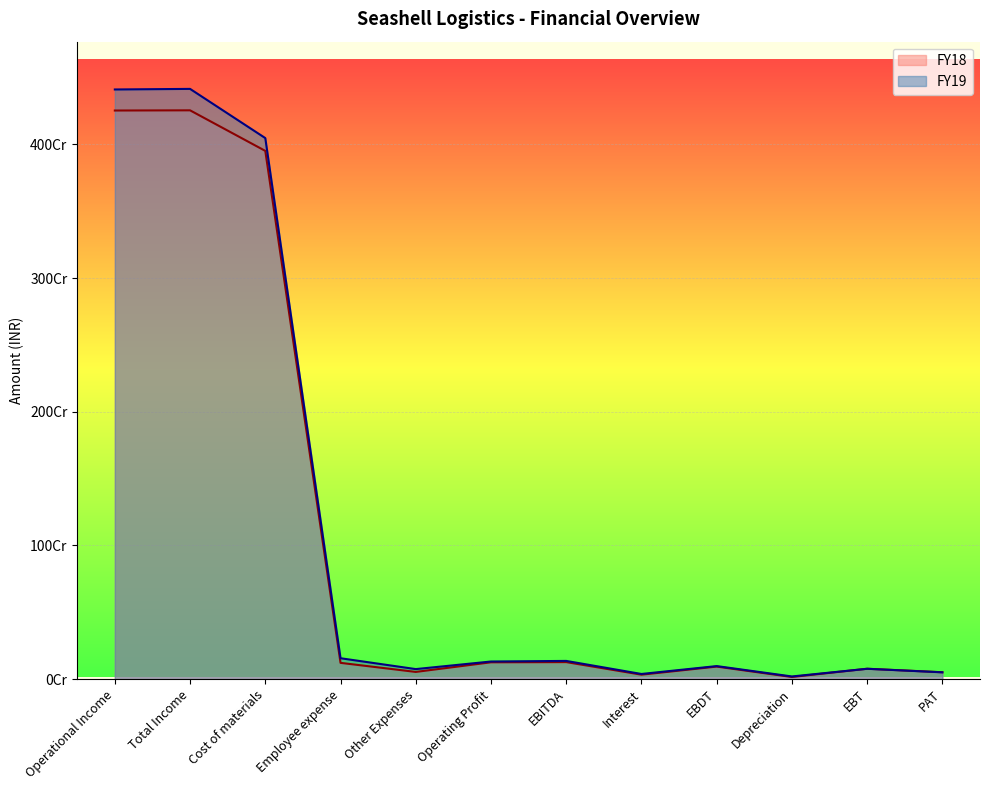

What is the sum of all FY19 values?

13660872799